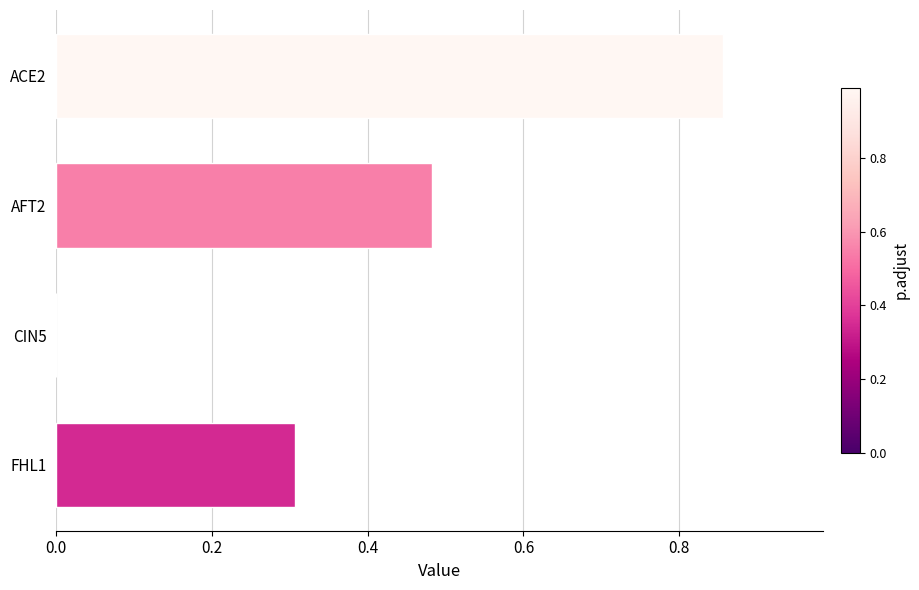

What is the sum of the values at AFT2 and ACE2?

1.3